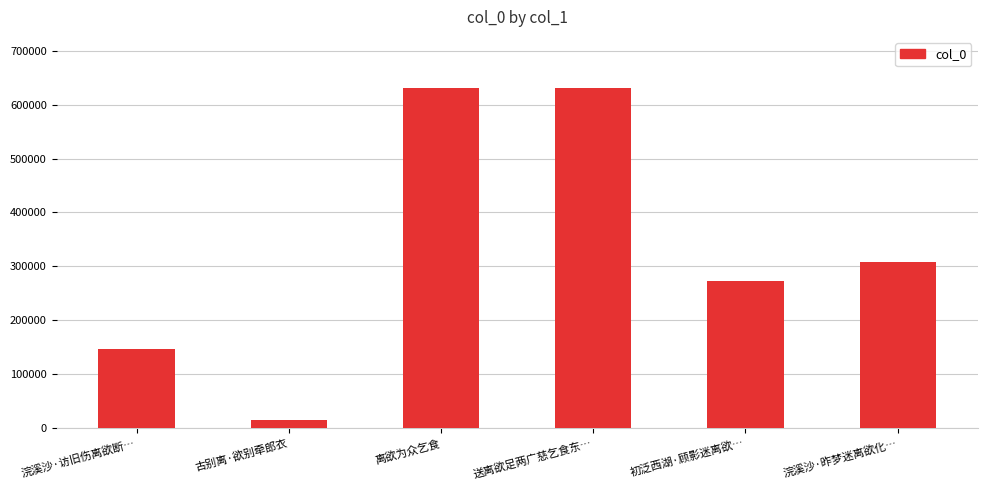

What is the label of the 2nd bar from the right?

初泛西湖·顾影迷离欲…